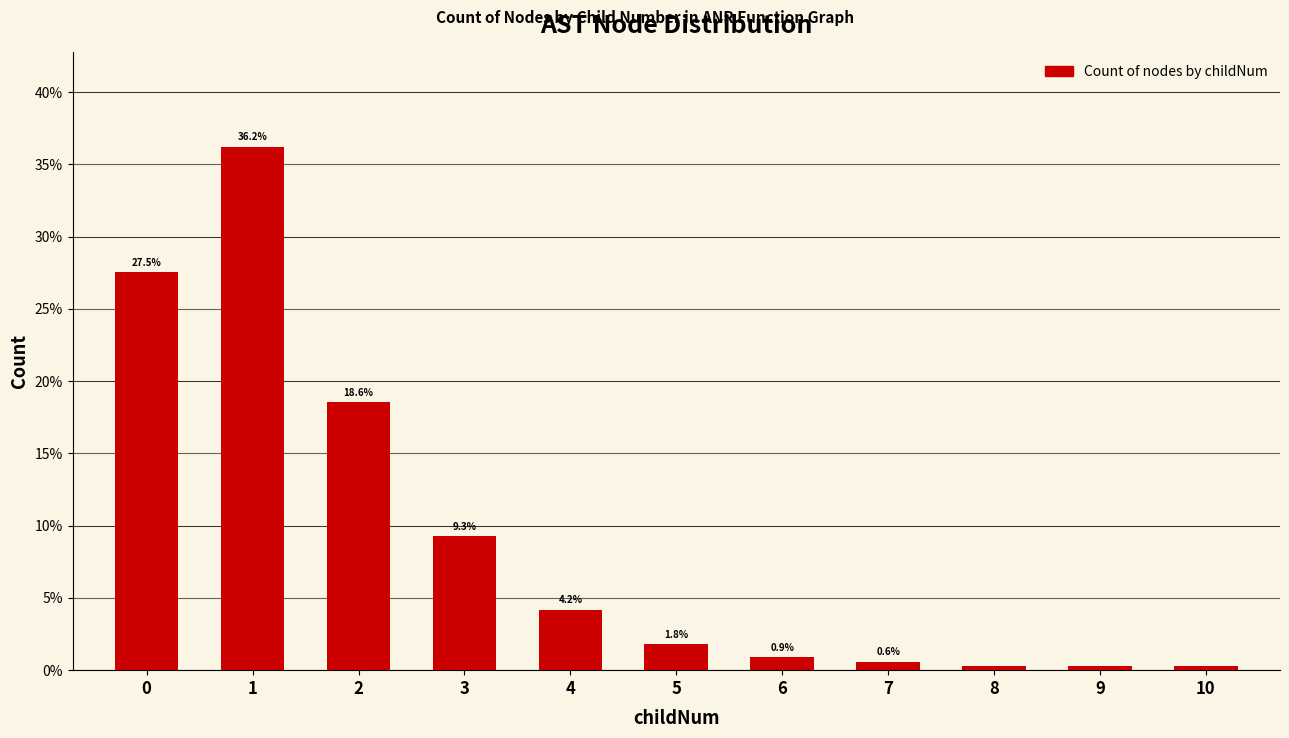

The chart shows a value of 58.4 at 1. True or false?

False